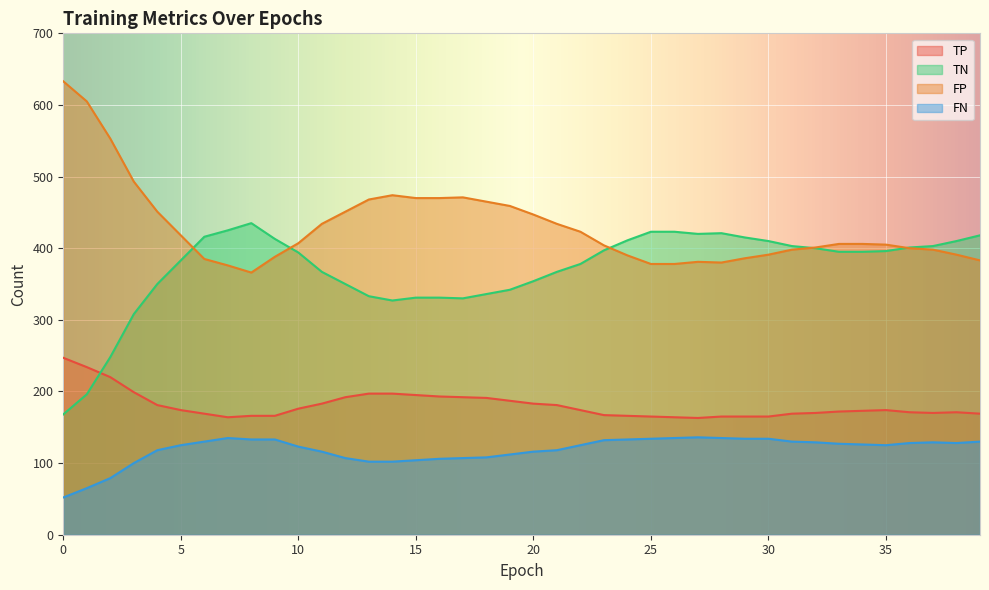

Reading left to right, transcribe all the data shown in this chart.

TP: 0=247	1=234	2=220	3=199	4=181	5=174	6=169	7=164	8=166	9=166	10=176	11=183	12=192	13=197	14=197	15=195	16=193	17=192	18=191	19=187	20=183	21=181	22=174	23=167	24=166	25=165	26=164	27=163	28=165	29=165	30=165	31=169	32=170	33=172	34=173	35=174	36=171	37=170	38=171	39=169
TN: 0=168	1=196	2=248	3=308	4=350	5=383	6=416	7=425	8=435	9=413	10=394	11=367	12=350	13=333	14=327	15=331	16=331	17=330	18=336	19=342	20=354	21=367	22=378	23=397	24=411	25=423	26=423	27=420	28=421	29=415	30=410	31=403	32=400	33=395	34=395	35=396	36=401	37=403	38=410	39=418
FP: 0=633	1=605	2=553	3=493	4=451	5=418	6=385	7=376	8=366	9=388	10=407	11=434	12=451	13=468	14=474	15=470	16=470	17=471	18=465	19=459	20=447	21=434	22=423	23=404	24=390	25=378	26=378	27=381	28=380	29=386	30=391	31=398	32=401	33=406	34=406	35=405	36=400	37=398	38=391	39=383
FN: 0=52	1=65	2=79	3=100	4=118	5=125	6=130	7=135	8=133	9=133	10=123	11=116	12=107	13=102	14=102	15=104	16=106	17=107	18=108	19=112	20=116	21=118	22=125	23=132	24=133	25=134	26=135	27=136	28=135	29=134	30=134	31=130	32=129	33=127	34=126	35=125	36=128	37=129	38=128	39=130